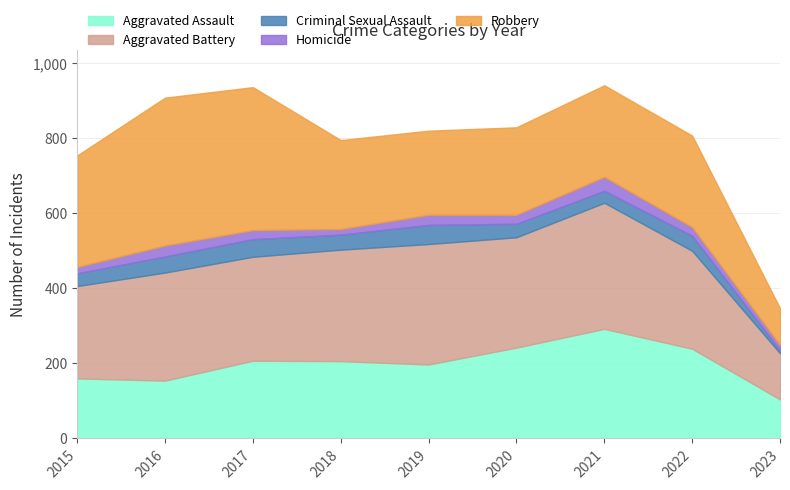

Reading left to right, what are all the values shown in this chart?

Aggravated Assault: 160	154	207	206	197	242	292	239	104
Aggravated Battery: 246	288	277	297	321	294	336	261	123
Criminal Sexual Assault: 34	43	47	40	51	36	32	40	8
Homicide: 17	29	24	15	27	24	37	23	14
Robbery: 297	394	381	237	224	233	244	244	98